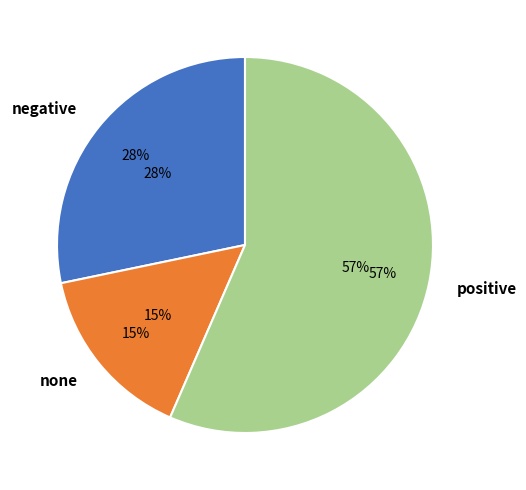

What percentage is the none slice, to the nearest percent?

15%